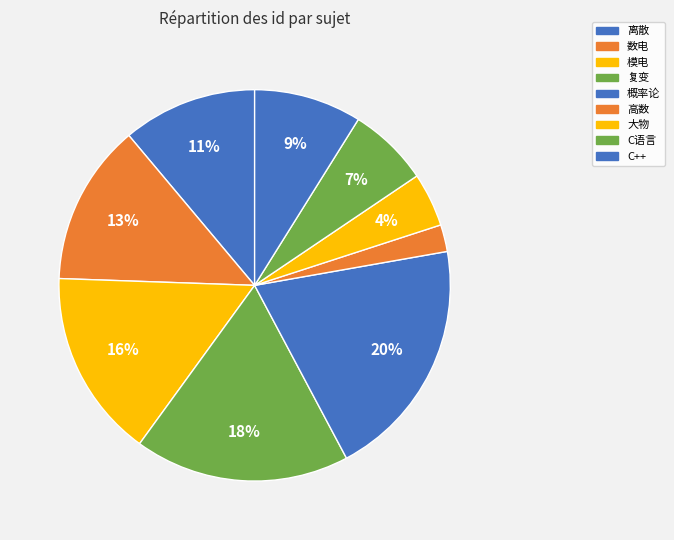

Is there a majority slice in this chart?

No